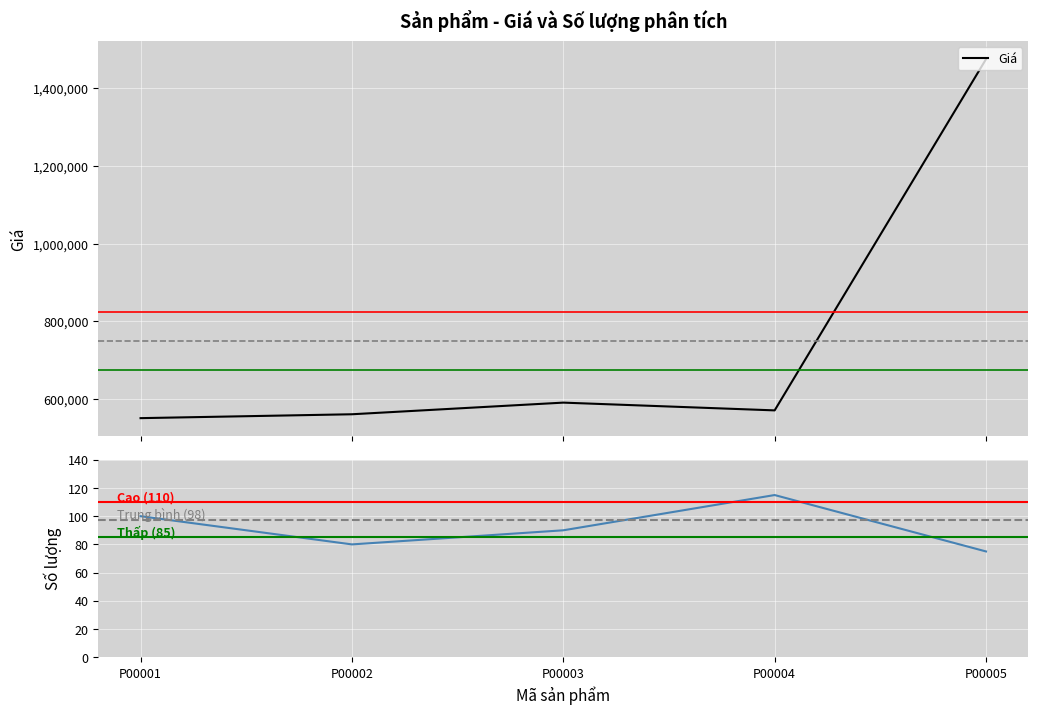

How many series are shown in this chart?

2